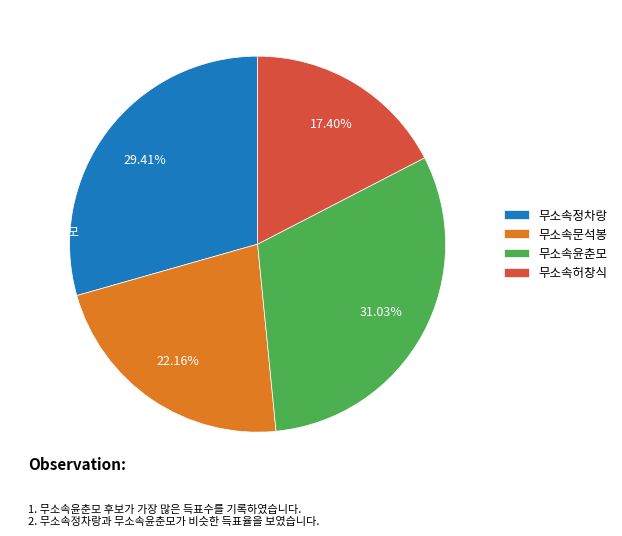

Approximately how many times larger is the value at 무소속정차랑 compared to 무소속허창식?

1.7